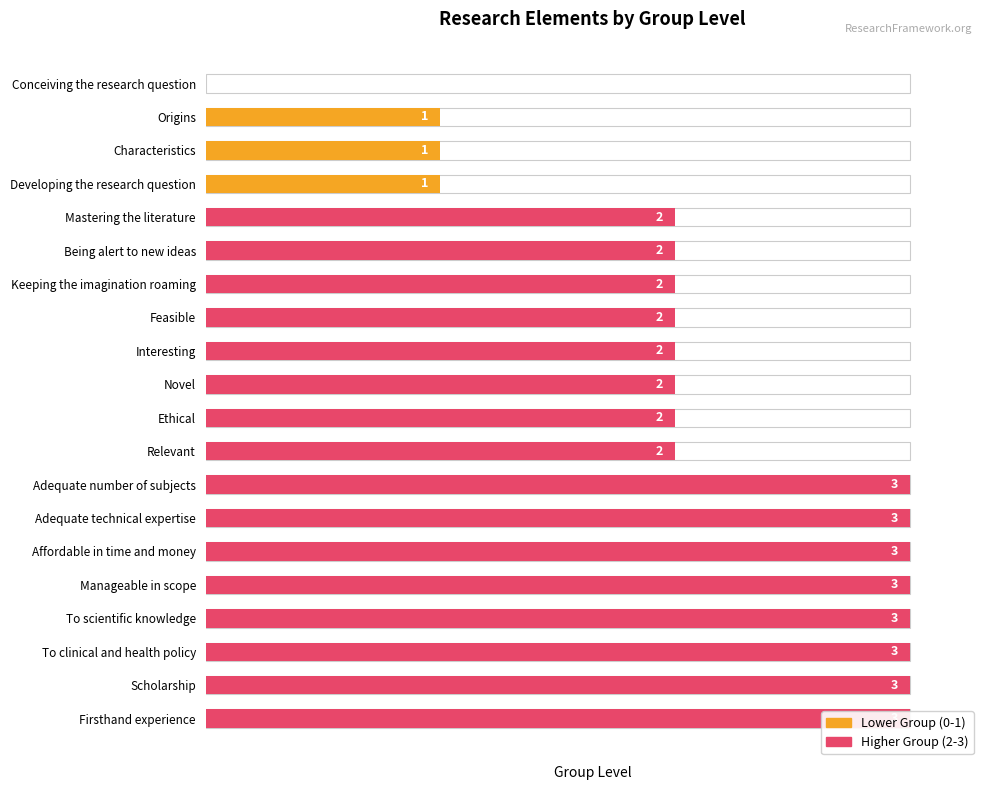

Rank the categories by value from highest to lowest.

Adequate number of subjects, Adequate technical expertise, Affordable in time and money, Manageable in scope, To scientific knowledge, To clinical and health policy, Scholarship, Firsthand experience, Mastering the literature, Being alert to new ideas, Keeping the imagination roaming, Feasible, Interesting, Novel, Ethical, Relevant, Origins, Characteristics, Developing the research question, Conceiving the research question